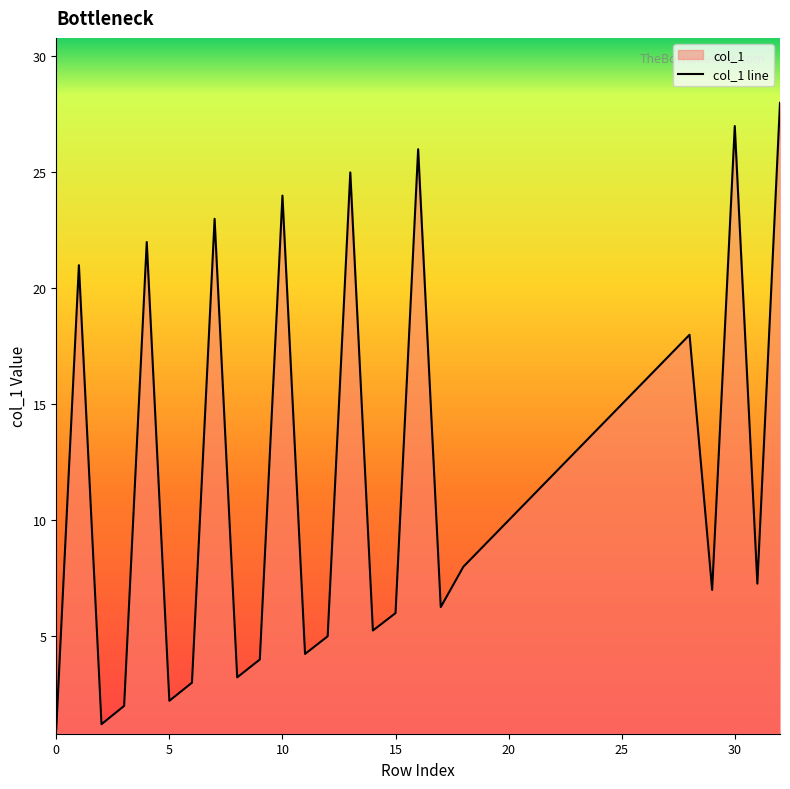

True or false: there are more than 1 points higher than both neighbors.

True